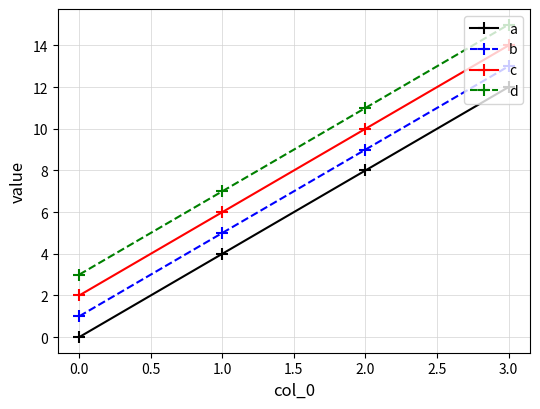

True or false: a and d intersect in this chart.

False